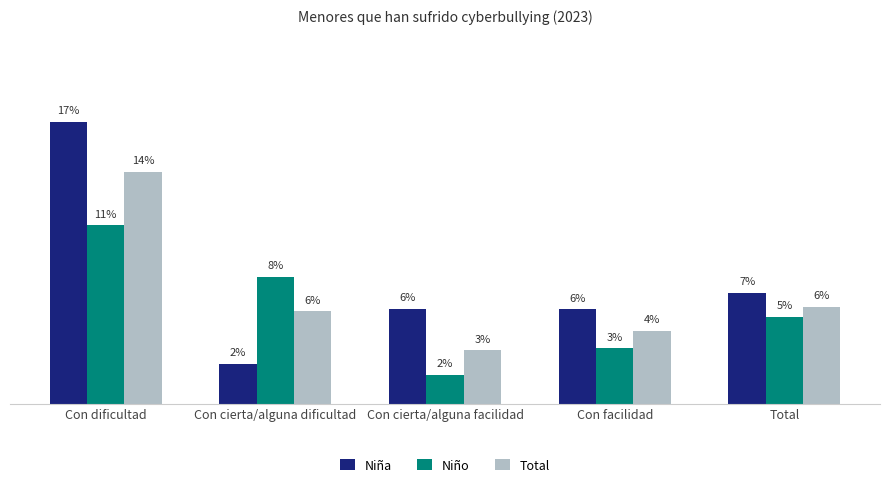

What is the value of the Niño bar at the 1st from the left?

0.1